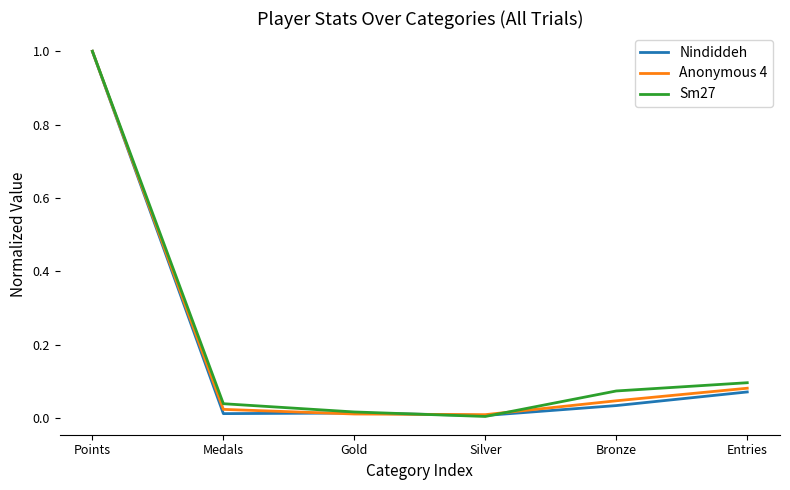

What position from the right is Entries?

1